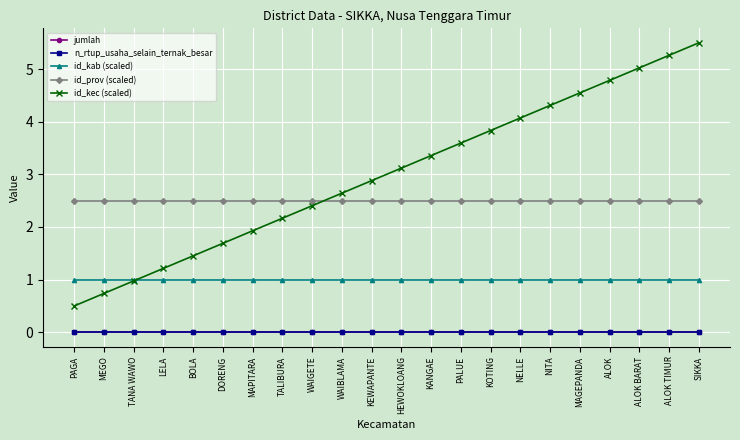

Does the chart have visible grid lines?

Yes